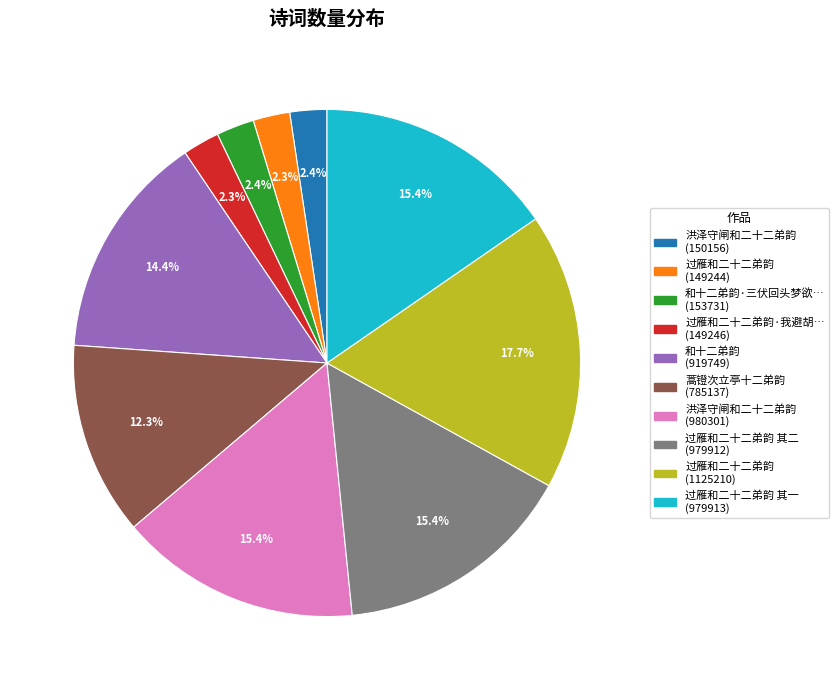

Is there a majority slice in this chart?

No